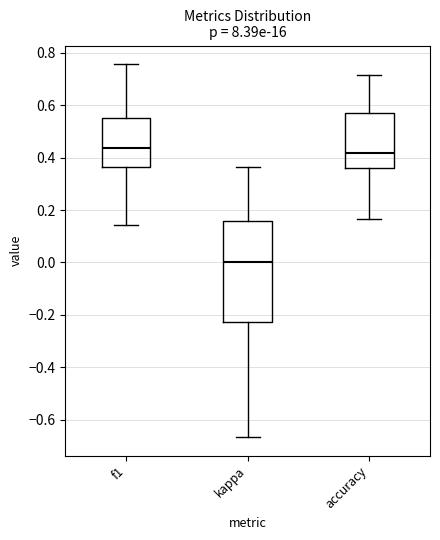

Reading left to right, read every box against the y-axis: the position of its median line, the range the box covers, and the ends of its whiskers. The values are not printed on the chart, so give them approximately, as read against the axis.

f1: median 0.44, box 0.36 to 0.56, whiskers 0.14 to 0.76
kappa: median 0.00, box -0.22 to 0.16, whiskers -0.66 to 0.36
accuracy: median 0.42, box 0.36 to 0.58, whiskers 0.16 to 0.72